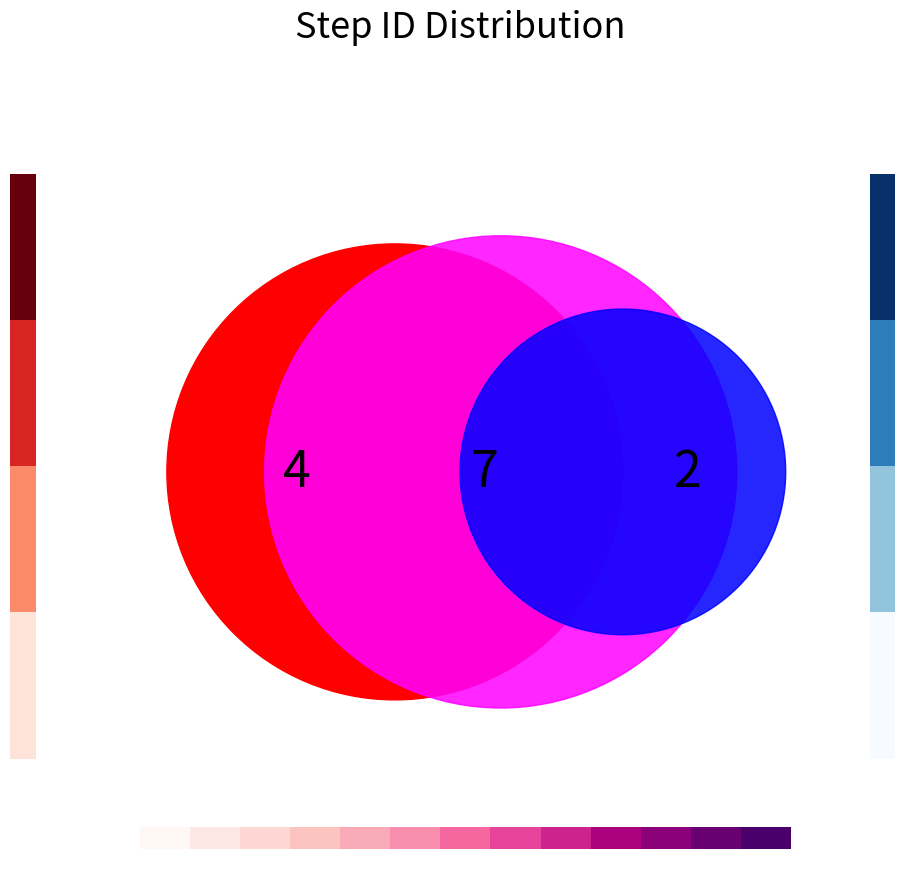

The 12 slice represents 22% of the pie. True or false?

False